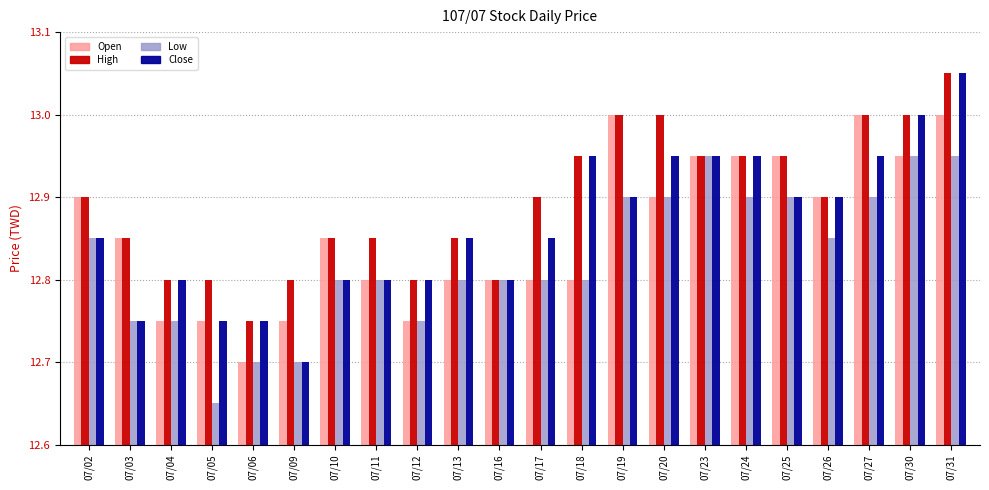

Which series has the largest total across all categories?

High